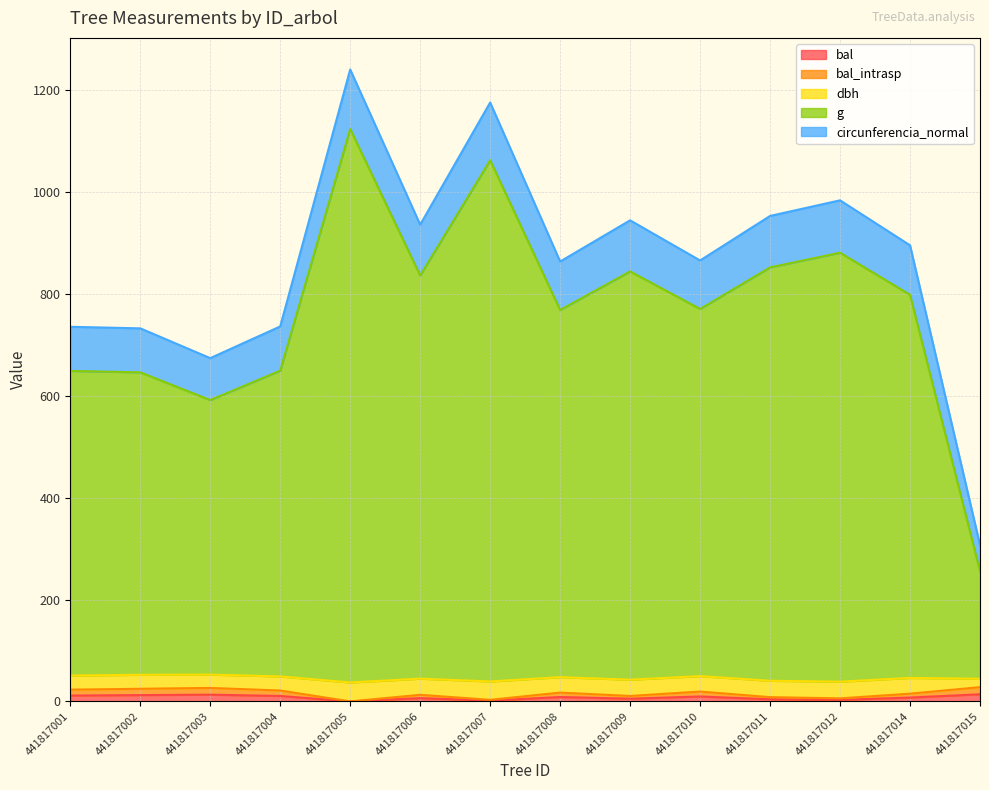

Does the chart display data point markers on the line(s)?

No